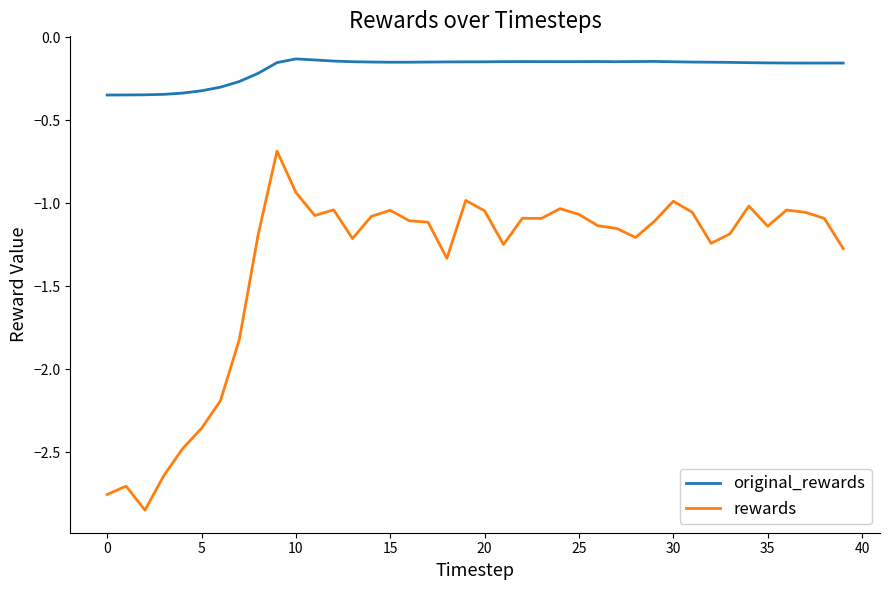

Which series has the widest spread of values?

rewards